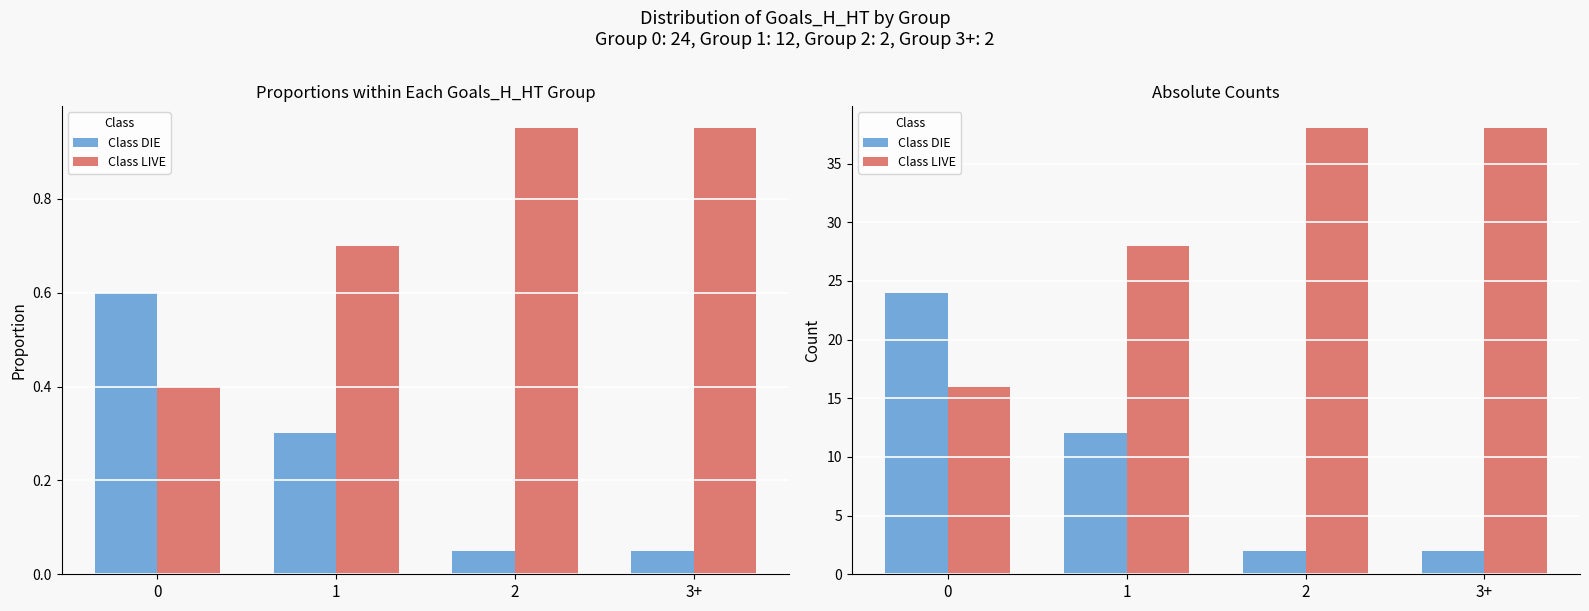

Which series has the largest total across all categories?

Class LIVE